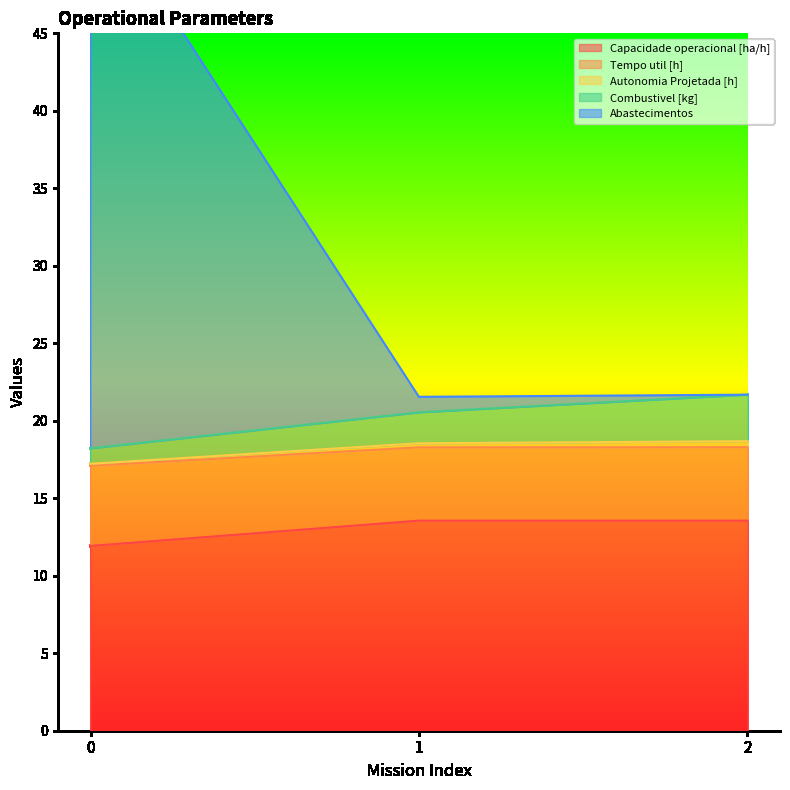

What value does the Capacidade operacional [ha/h] series have at 2?

13.6